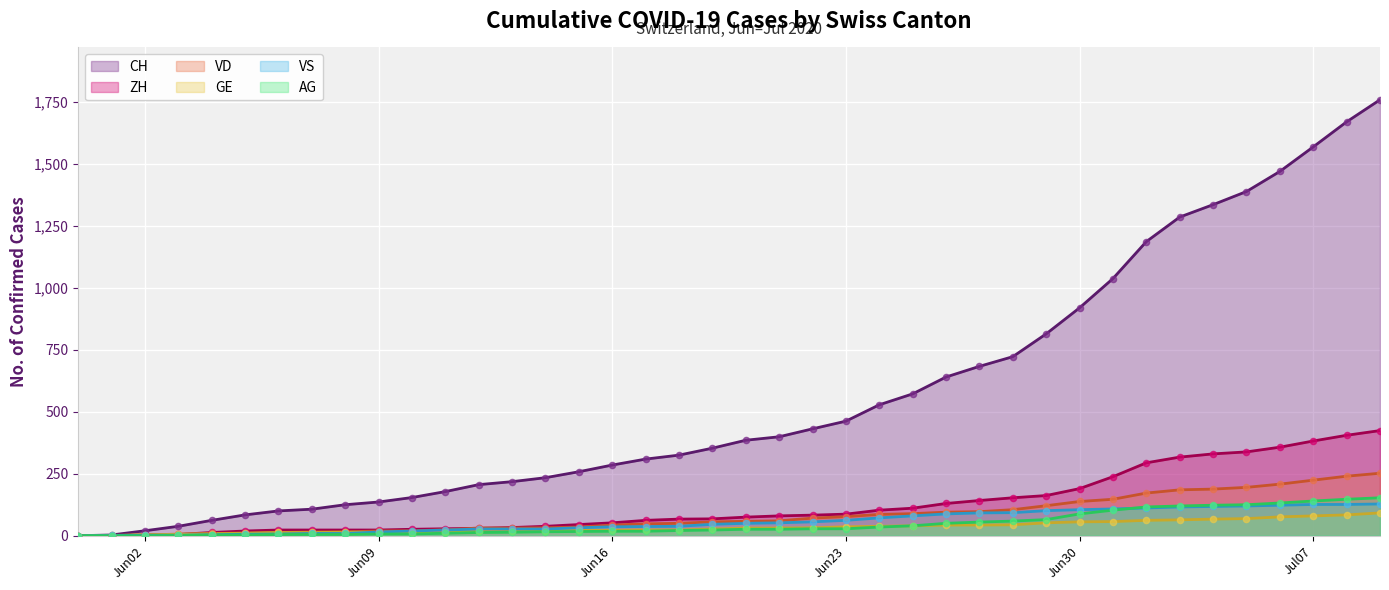

Which series reaches the minimum Y coordinate?

CH